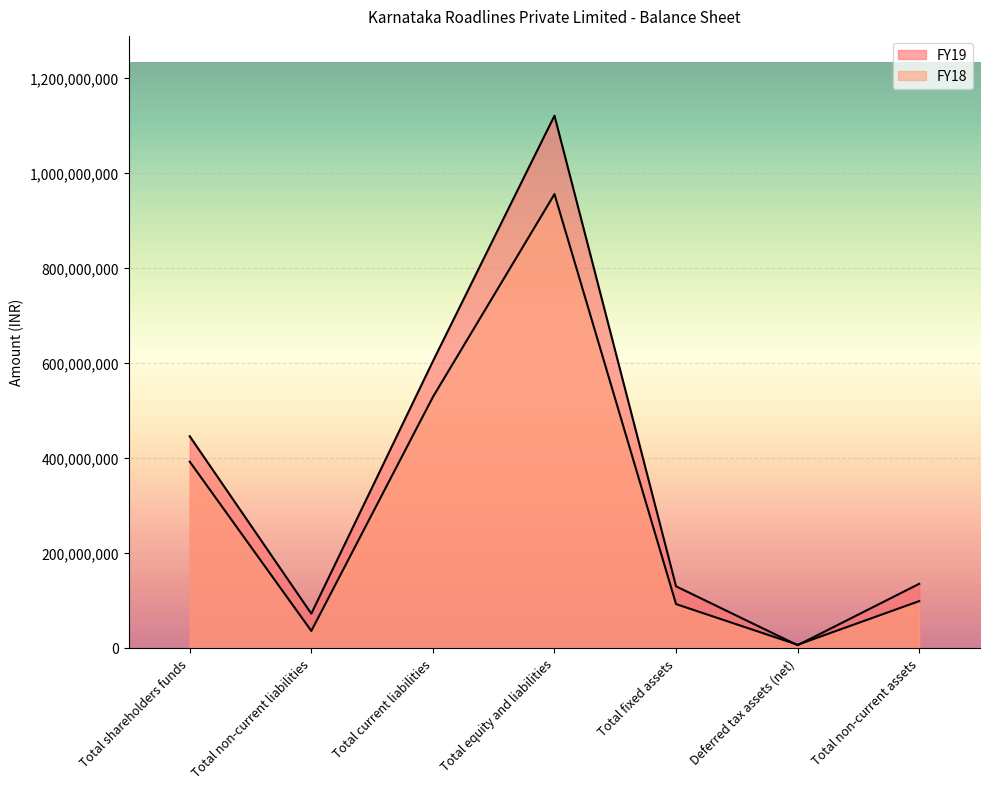

Rank the series by their average value, from highest to lowest.

FY19, FY18